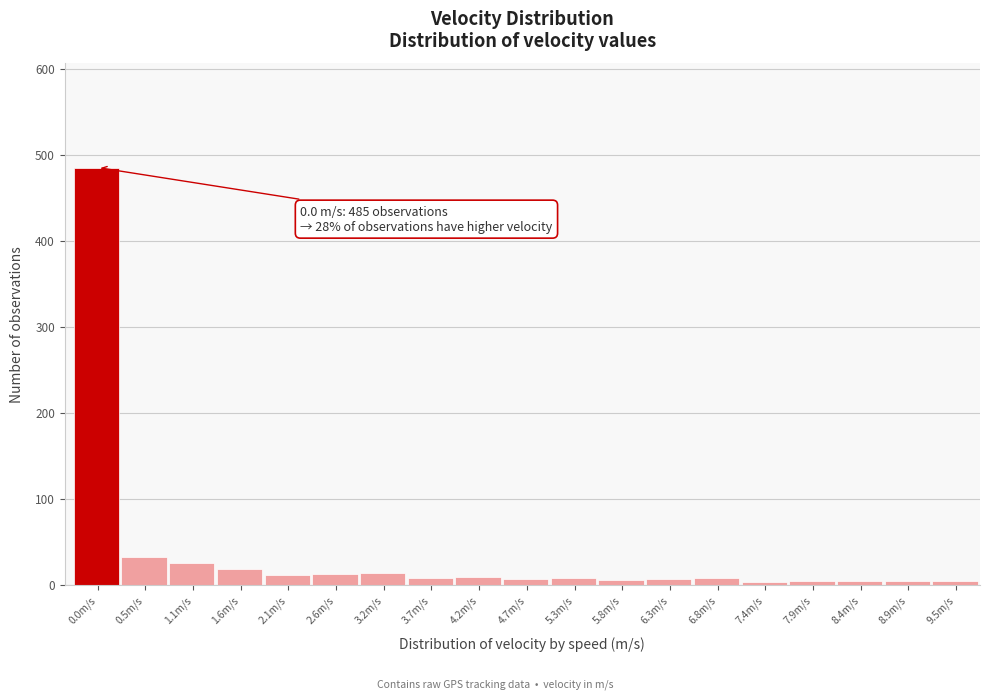

What is the label of the 7th bar from the left?

3.2m/s